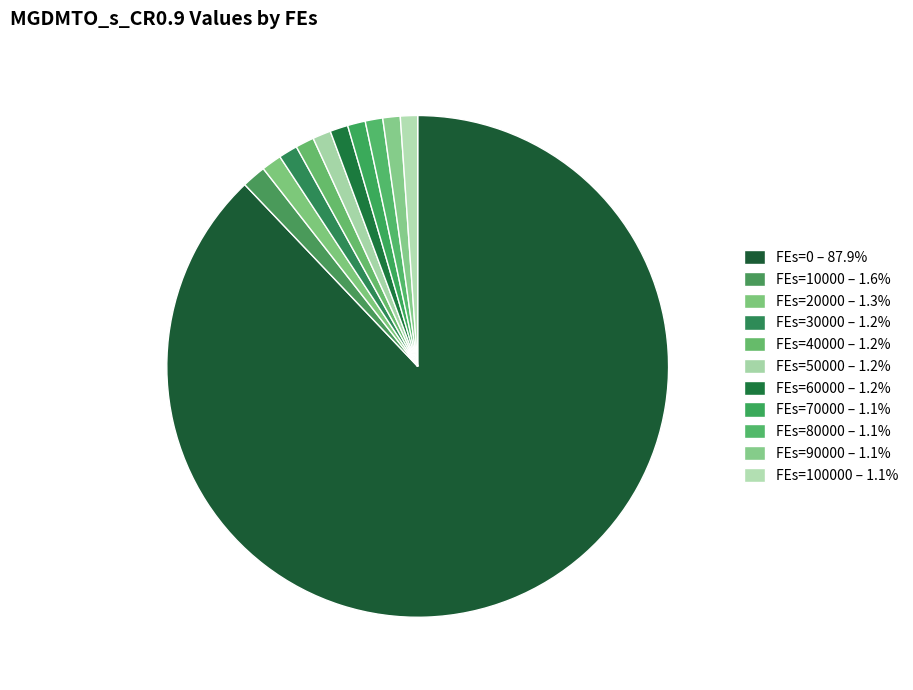

Count the number of slices in the pie.

11